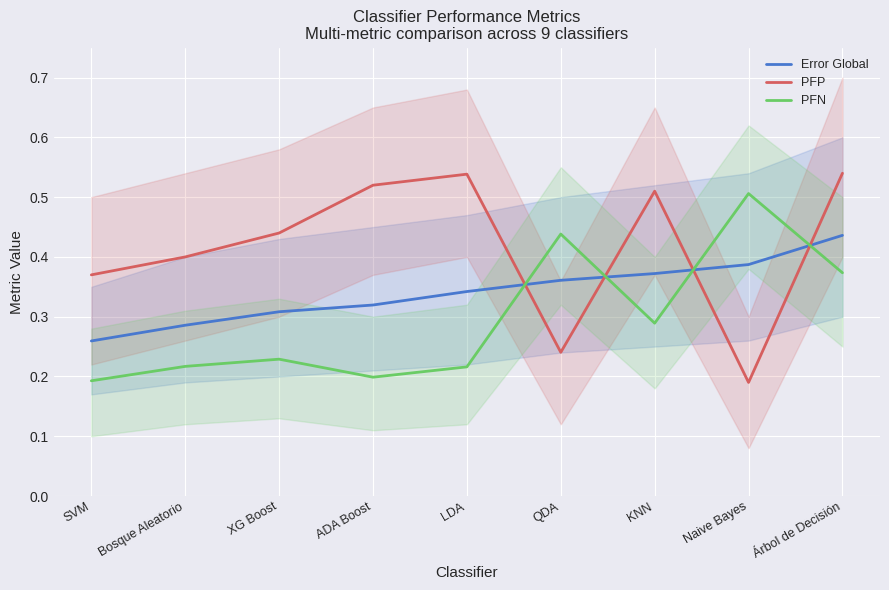

What position from the right is Naive Bayes?

2